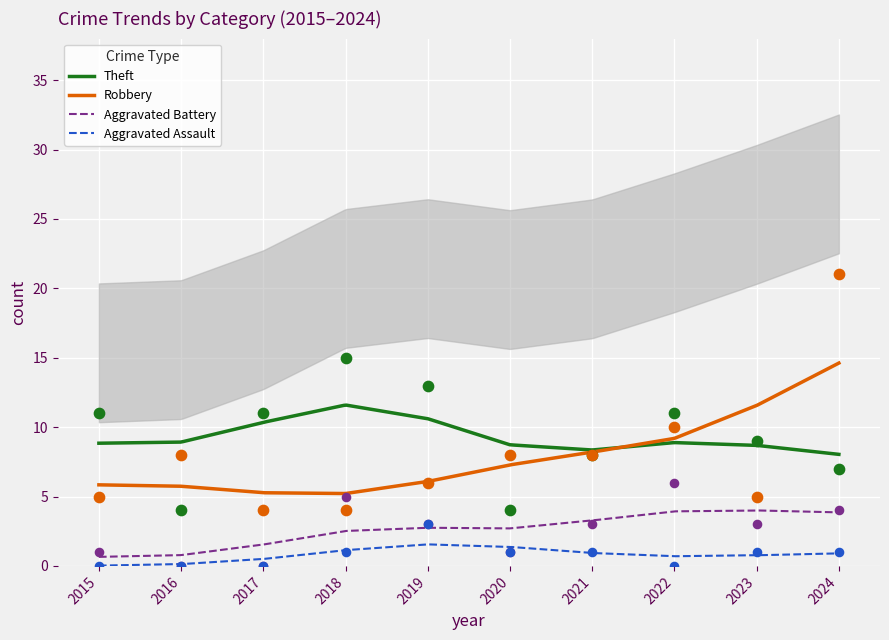

Which series has the largest Y range (max minus min)?

Robbery